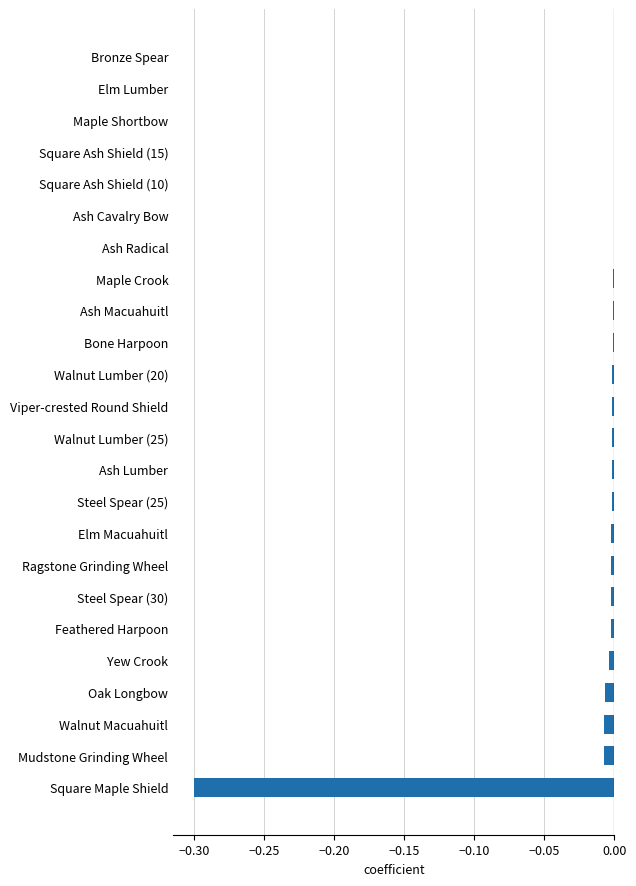

Is it true that the value at Steel Spear (30) is -0.0?

True